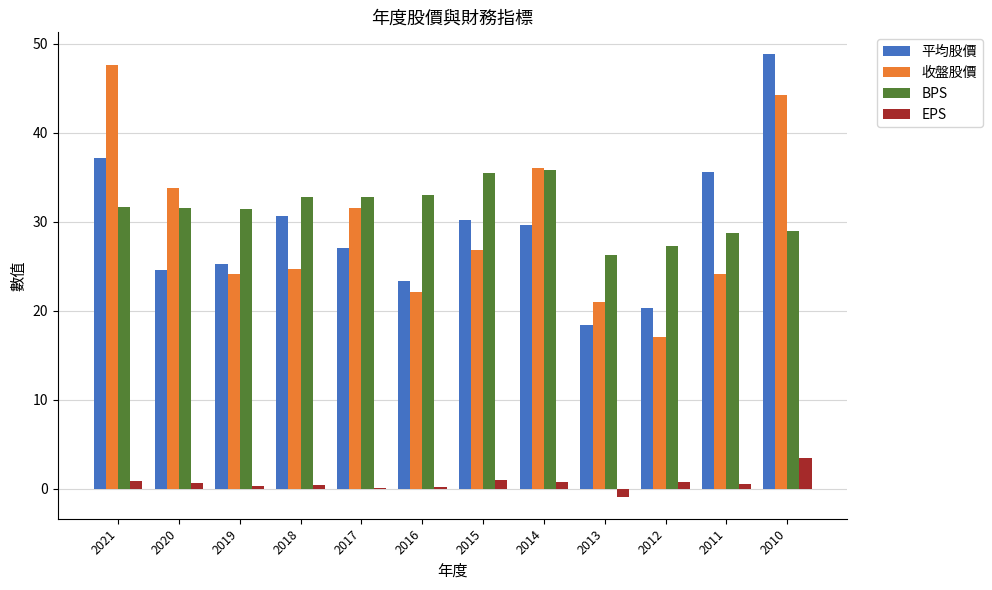

Between 2021 and 2019, which series saw the biggest shift?

收盤股價